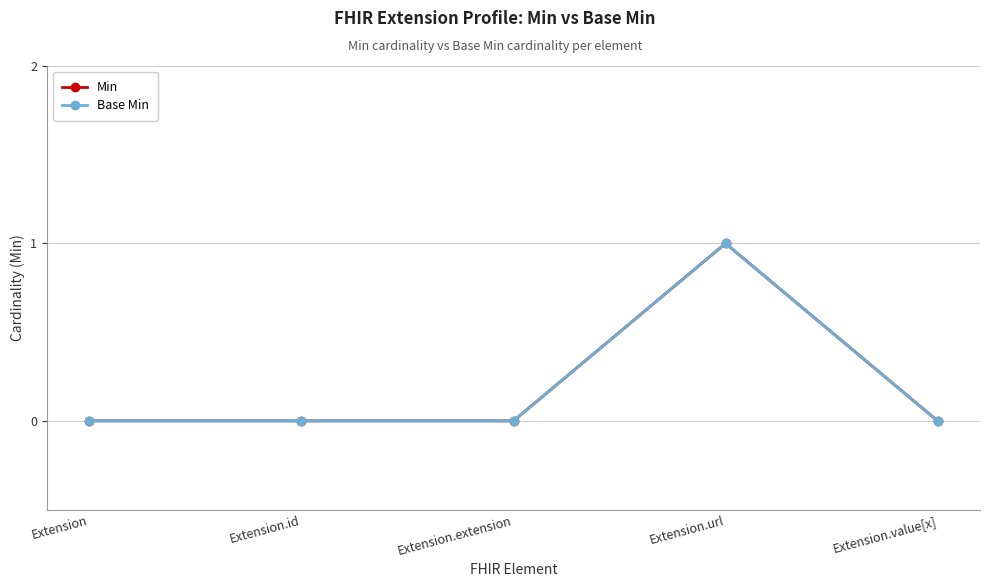

Is it true that Min equals 0 at Extension.value[x]?

True